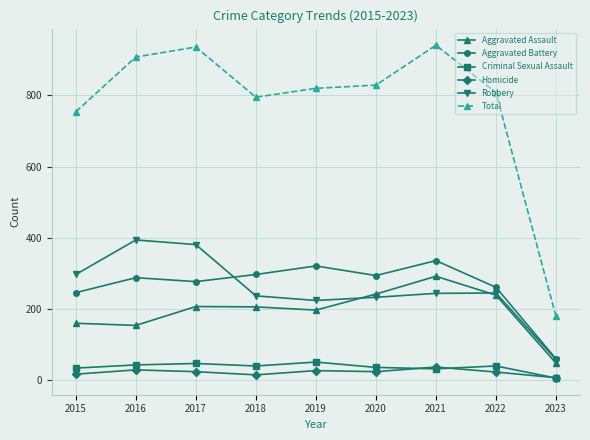

Where is the first local maximum for Total?

2017